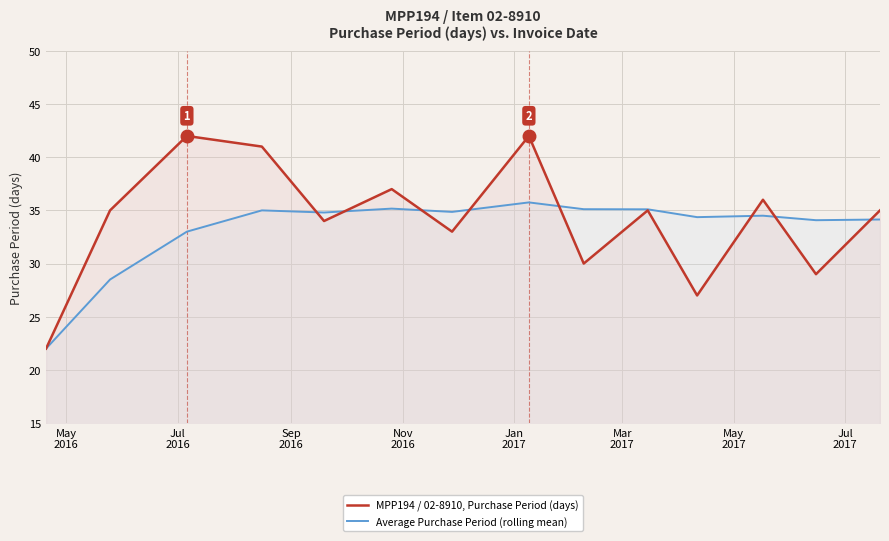

What are all the series names shown in the legend?

MPP194 / 02-8910, Purchase Period (days), Average Purchase Period (rolling mean)